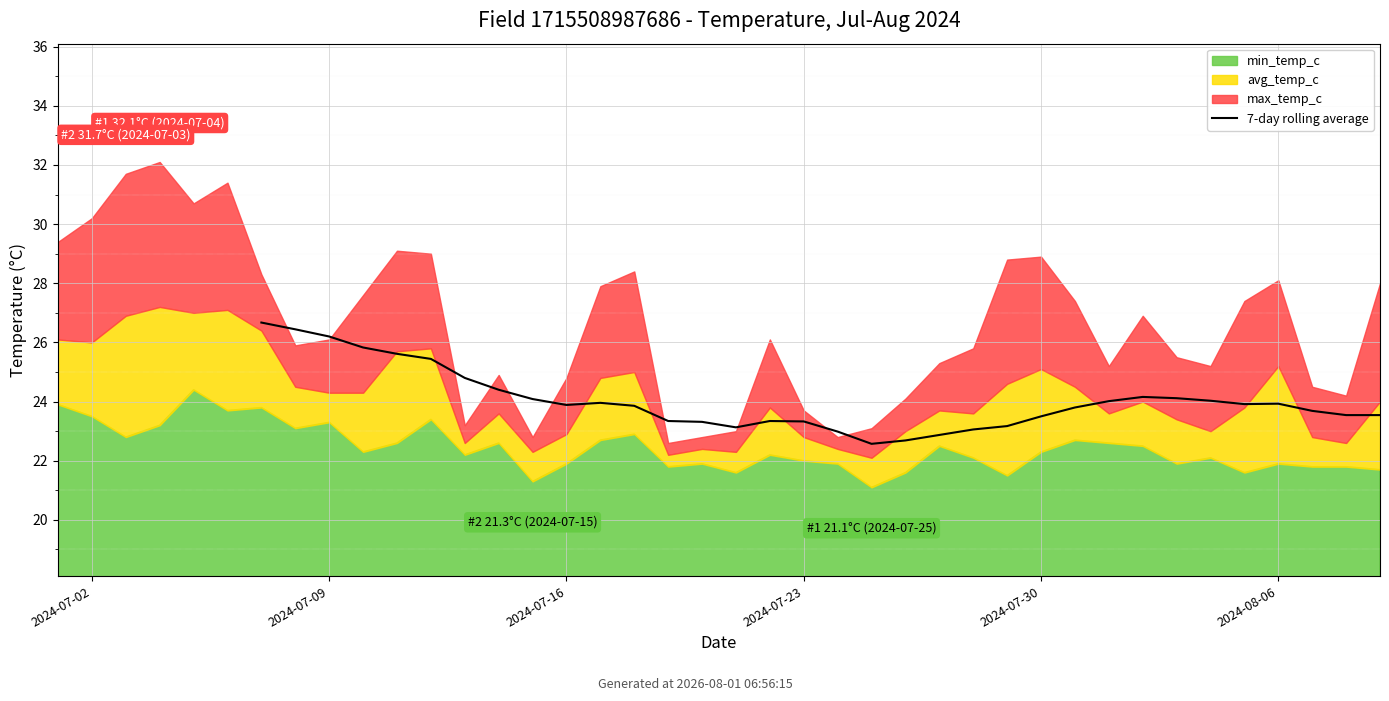

How many lines are shown in the chart?

1